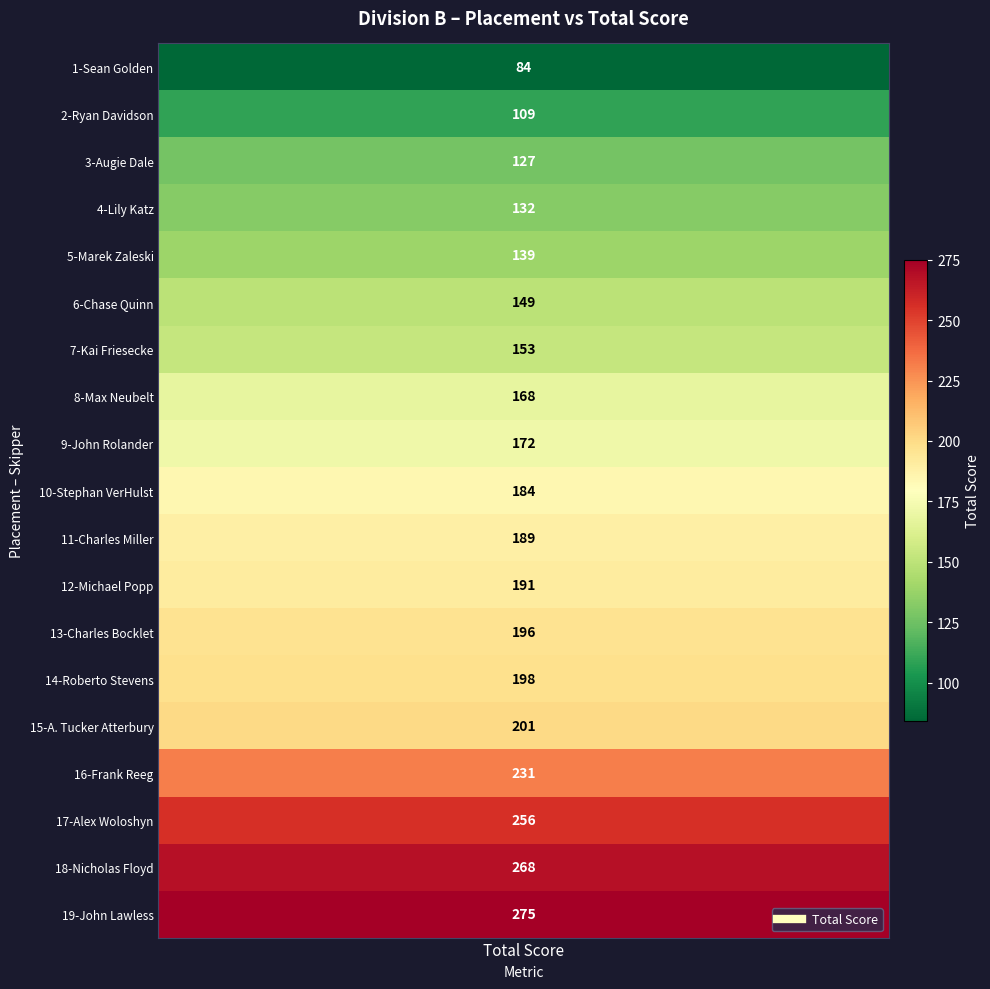

Between 13-Charles Bocklet and 11-Charles Miller, which is larger?

13-Charles Bocklet